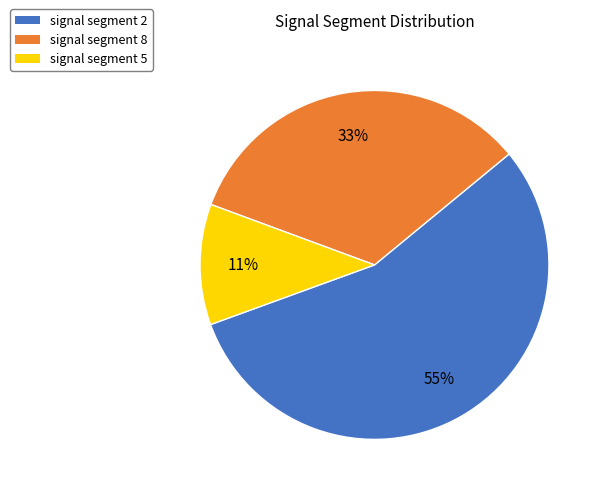

Is it true that signal segment 2 is 55% of the pie?

True